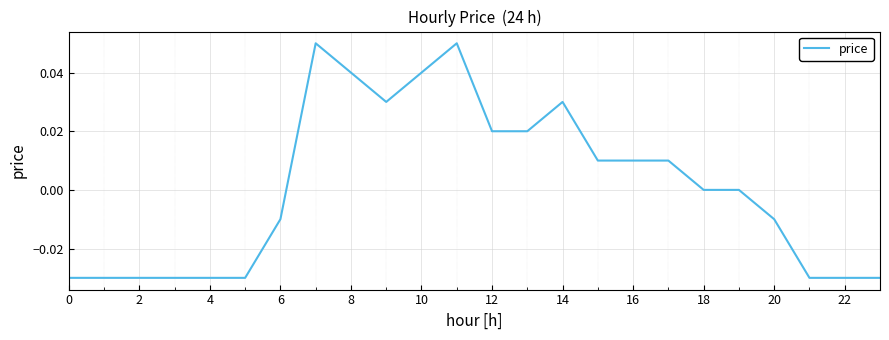

Does the chart have visible grid lines?

Yes